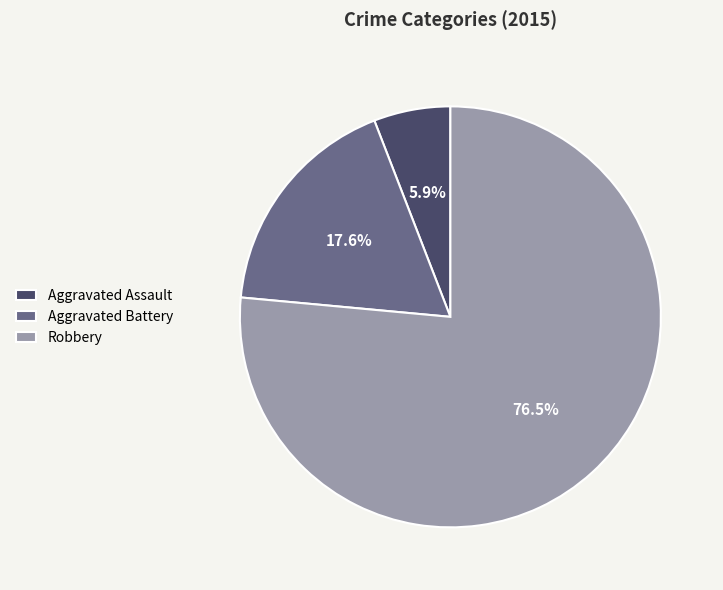

Combined, do Aggravated Assault and Robbery account for over 50%?

Yes